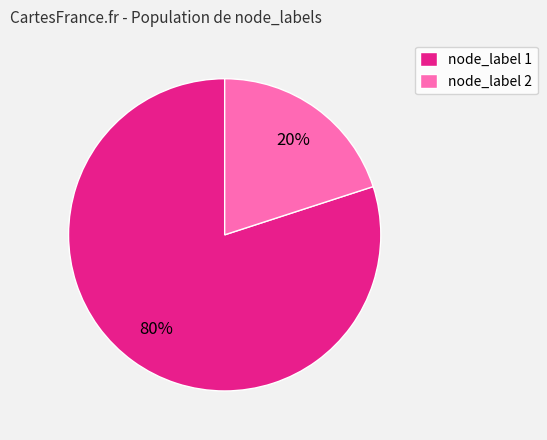

Which category has the smallest portion of the pie?

node_label 2